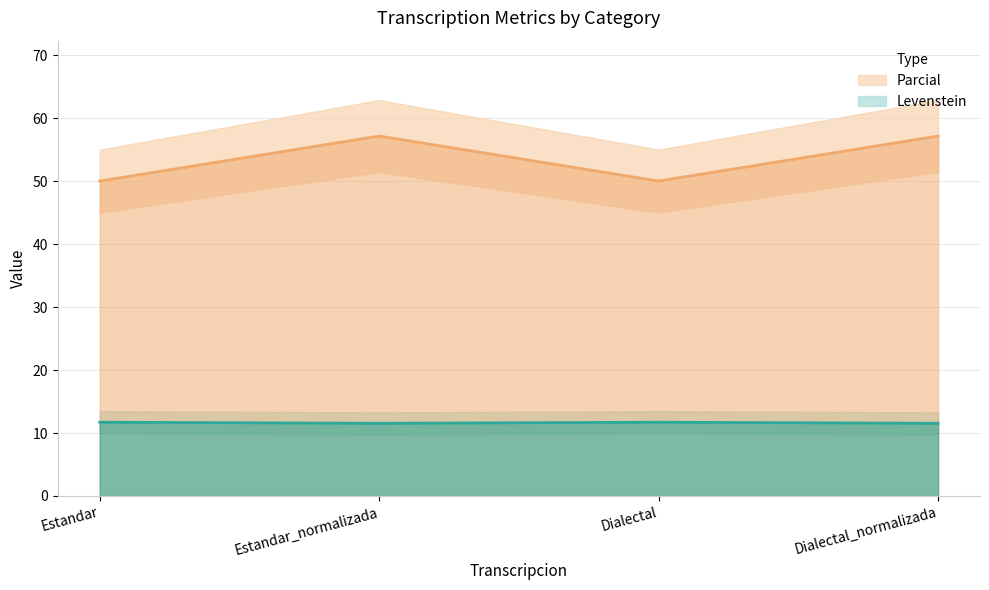

What is the difference between the second highest and minimum values in the Parcial series?

0.2